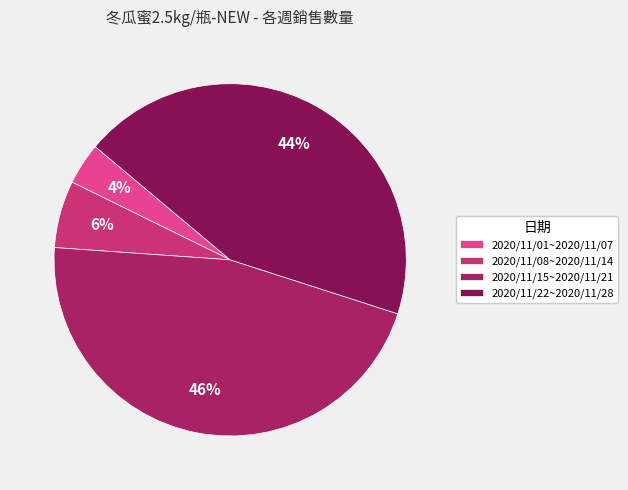

Which category has the biggest portion of the pie?

2020/11/15~2020/11/21